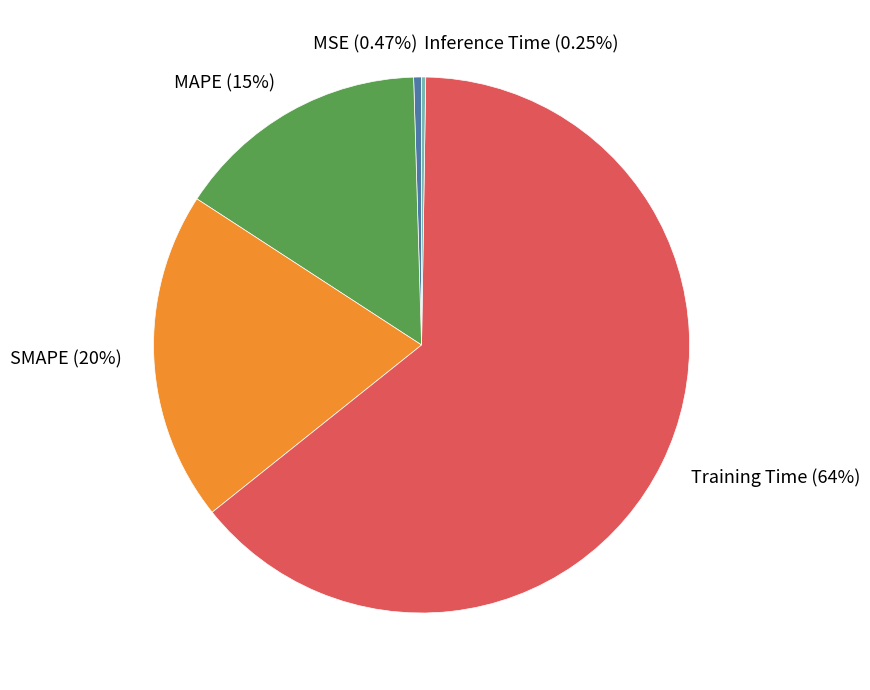

Do MSE and MAPE together represent more than half of the pie?

No